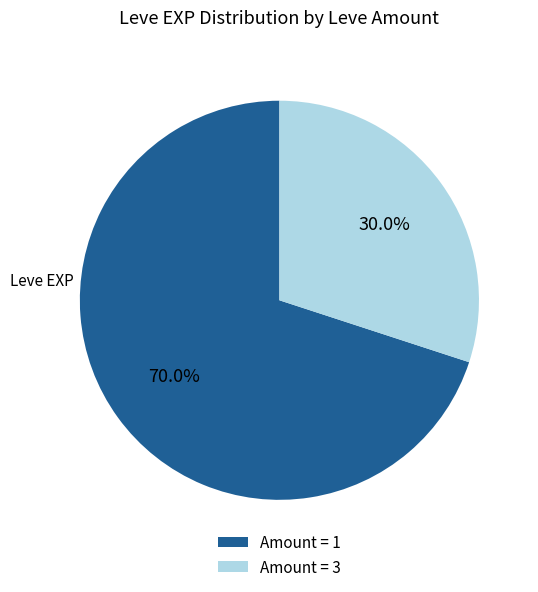

Which slice is the smallest?

Amount = 3